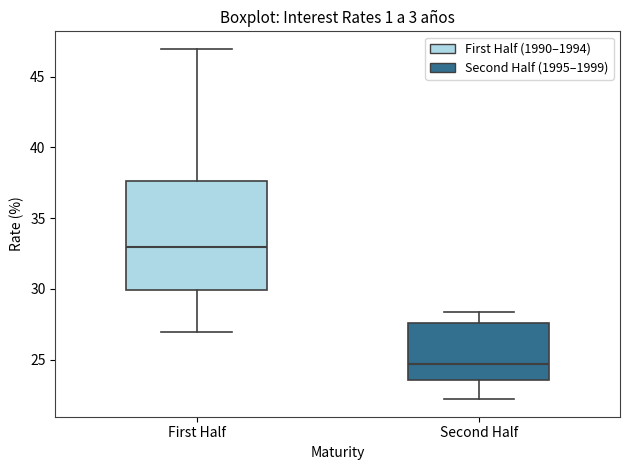

Reading left to right, read every box against the y-axis: the position of its median line, the range the box covers, and the ends of its whiskers. The values are not printed on the chart, so give them approximately, as read against the axis.

First Half: median 33.0, box 30.0 to 37.5, whiskers 27.0 to 47.0
Second Half: median 24.5, box 23.5 to 27.5, whiskers 22.0 to 28.5